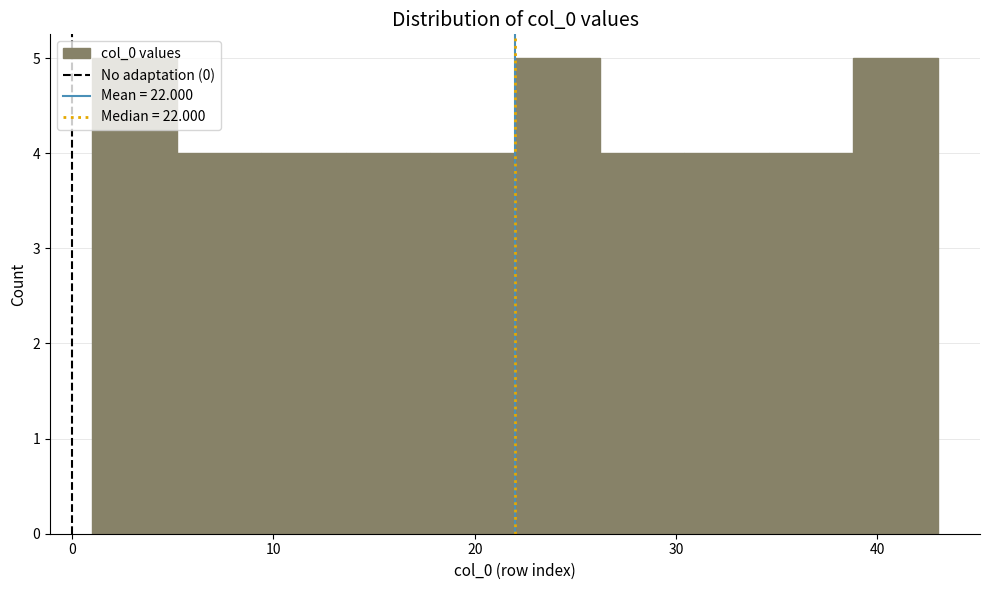

Reading left to right, list every bar in this chart as the range it spans on the x-axis followed by its height. Neither the bar edges nor the heights are printed on the chart, so give them approximately, as read against the axes.

1.0 to 5.2: 5
5.2 to 9.4: 4
9.4 to 13.6: 4
13.6 to 17.8: 4
17.8 to 22.0: 4
22.0 to 26.2: 5
26.2 to 30.4: 4
30.4 to 34.6: 4
34.6 to 38.8: 4
38.8 to 43.0: 5